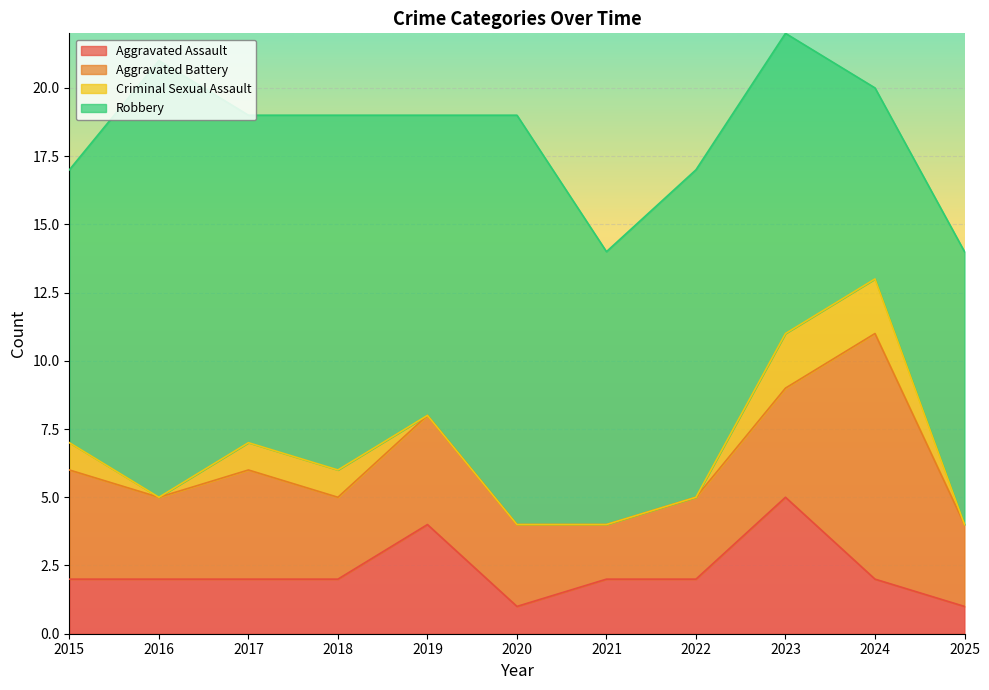

Reading left to right, extract all data points from this chart.

Aggravated Assault: 2	2	2	2	4	1	2	2	5	2	1
Aggravated Battery: 4	3	4	3	4	3	2	3	4	9	3
Criminal Sexual Assault: 1	0	1	1	0	0	0	0	2	2	0
Robbery: 10	16	12	13	11	15	10	12	11	7	10